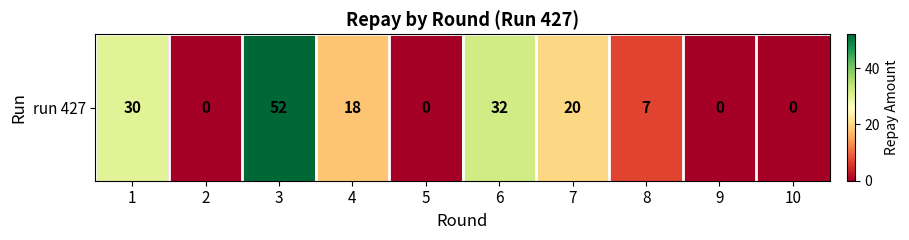

Reading left to right, extract all data points from this chart.

1=30	2=0	3=52	4=18	5=0	6=32	7=20	8=7	9=0	10=0